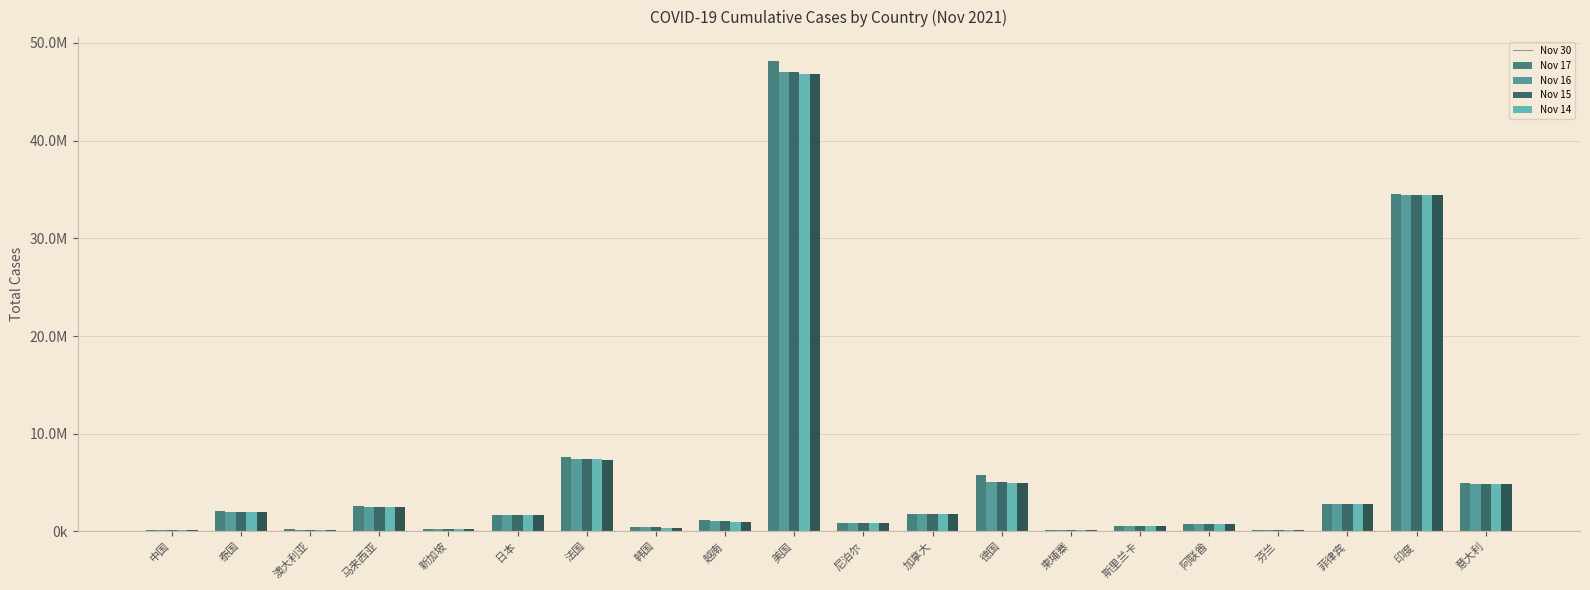

Are the bars grouped side by side (vs. stacked)?

Yes